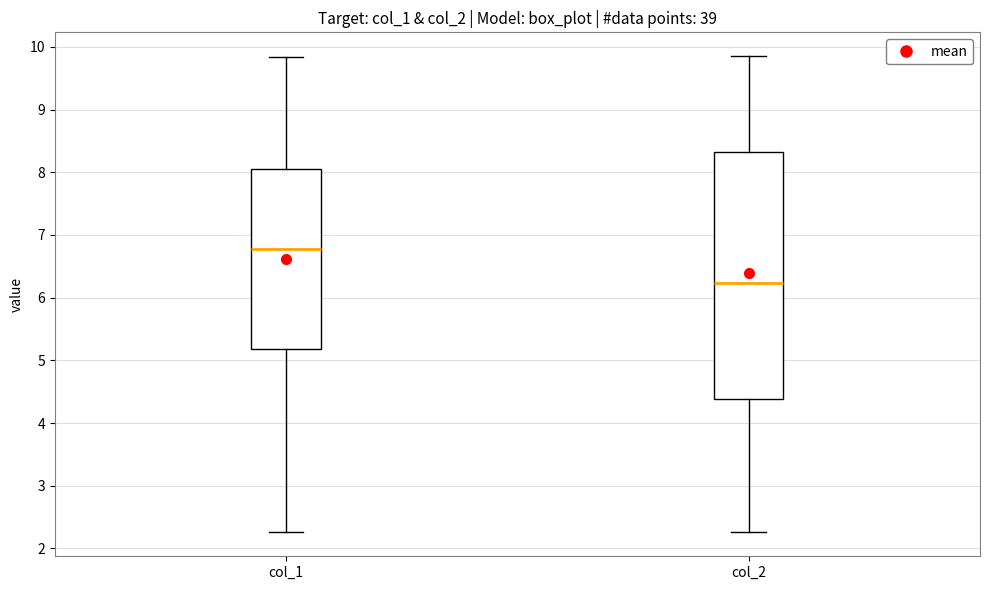

Reading left to right, transcribe this box plot: for each box, give where its median line is, the range the box spans, and where its two whiskers end, as read against the y-axis. The values are not printed on the chart, so give them approximately, as read against the axis.

col_1: median 6.8, box 5.2 to 8.0, whiskers 2.3 to 9.8
col_2: median 6.2, box 4.4 to 8.3, whiskers 2.3 to 9.9